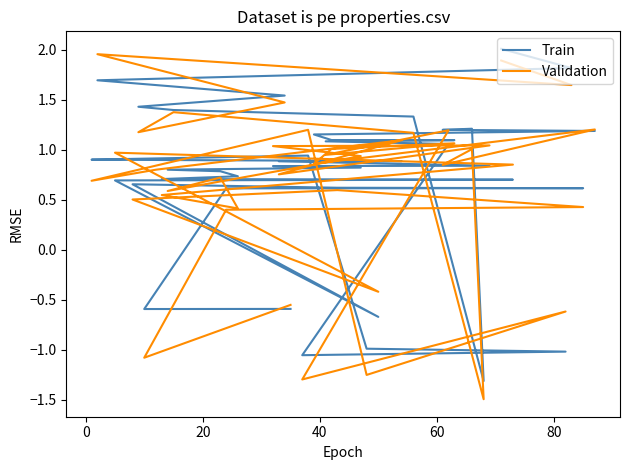

Is the value of Validation at 19 greater than the value of Train at 31?

Yes